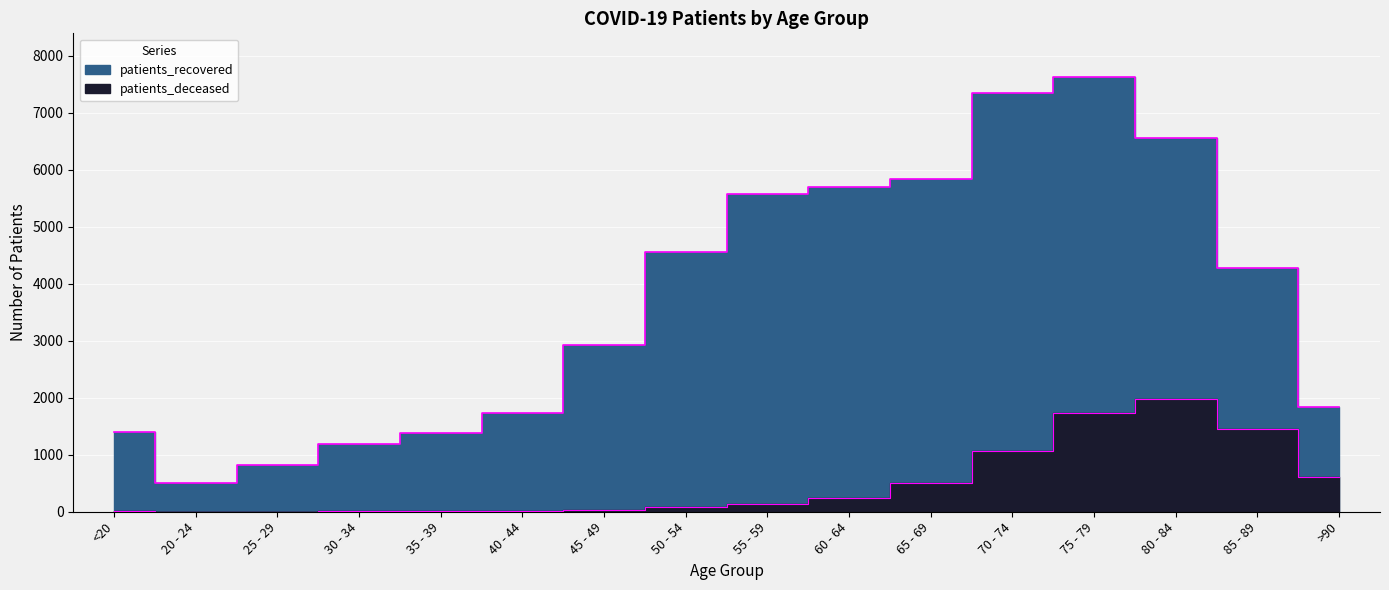

True or false: the data shows 1065 at 70 - 74.

True